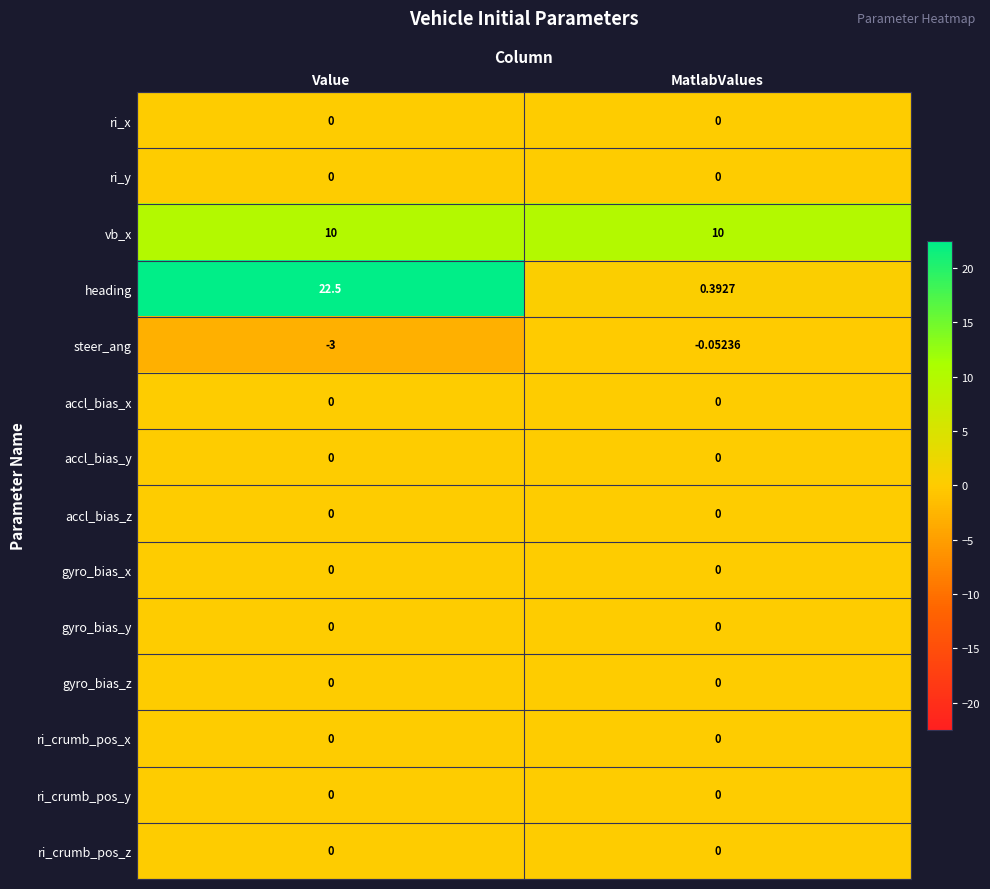

Which label corresponds to the largest value in the chart?

Value